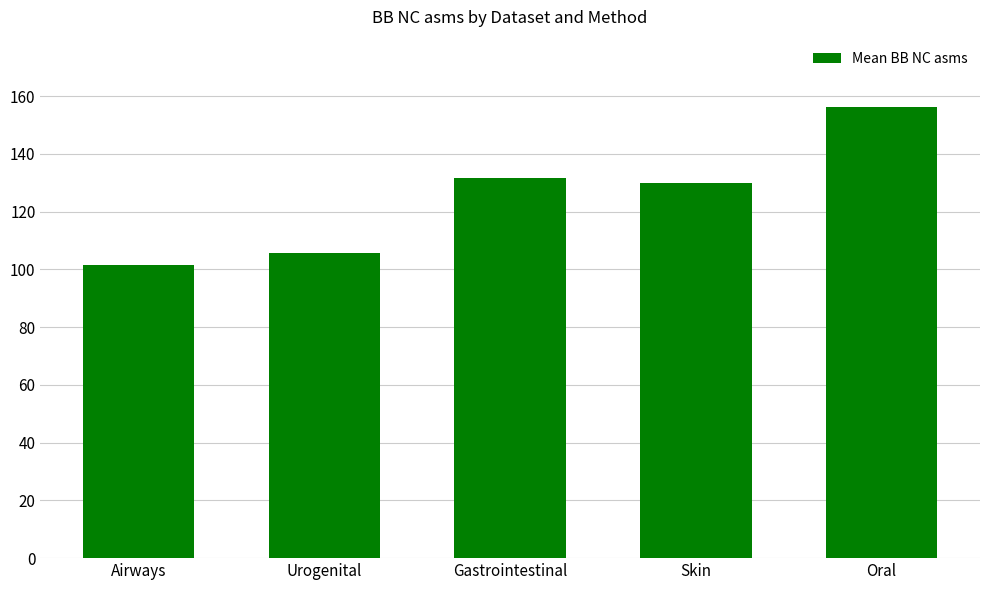

What is the label of the 1st bar from the left?

Airways